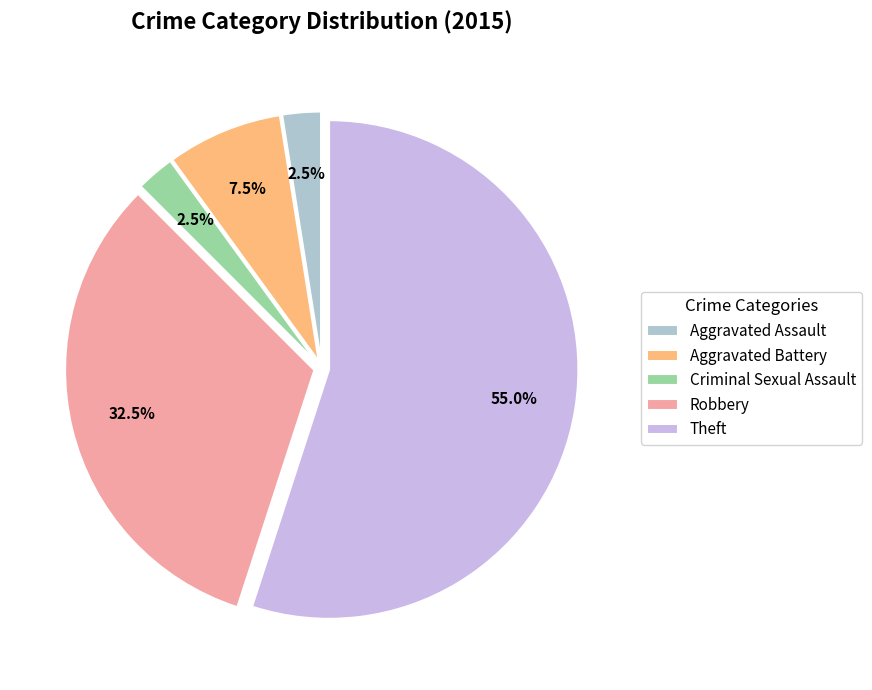

To the nearest percent, what portion does Criminal Sexual Assault represent?

2%